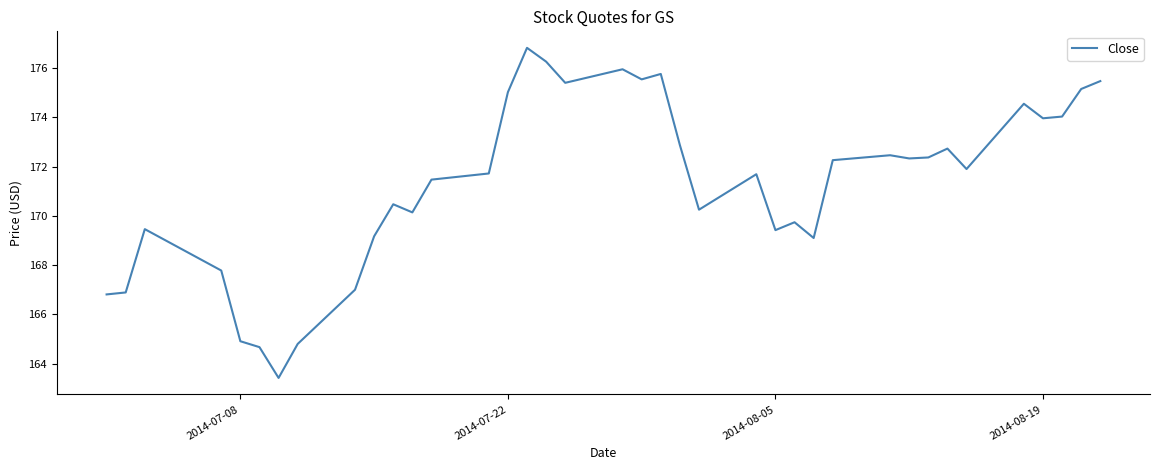

What is the minimum value shown in the chart?

163.4